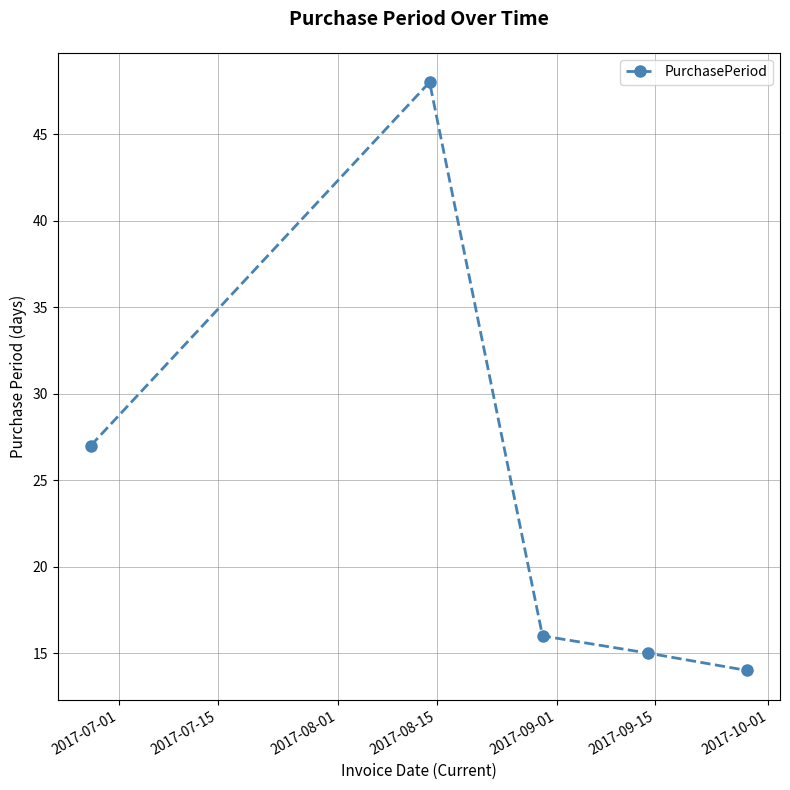

How many data points are less than 16?

2